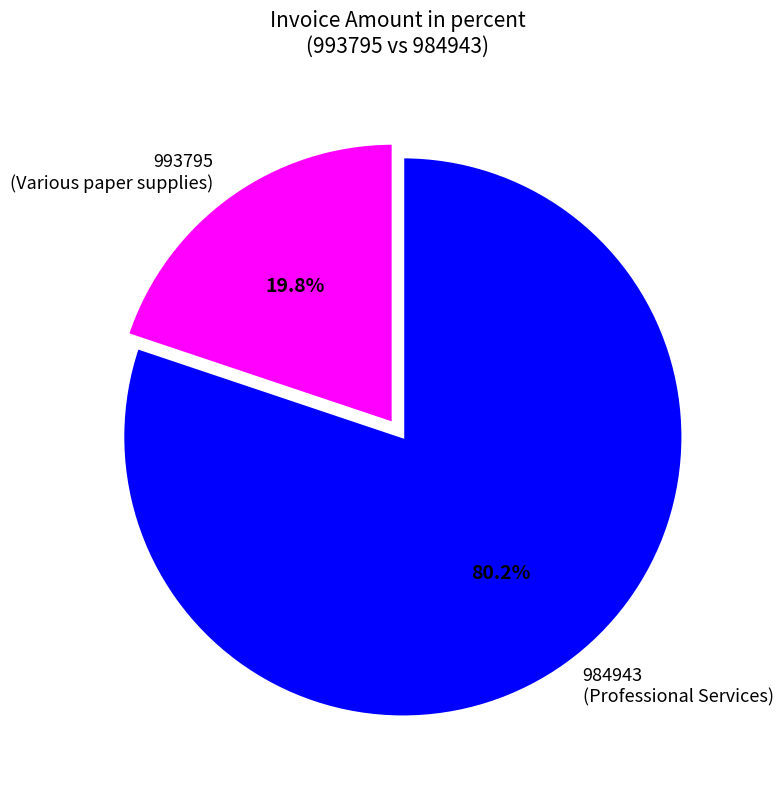

How many segments does this pie chart have?

2